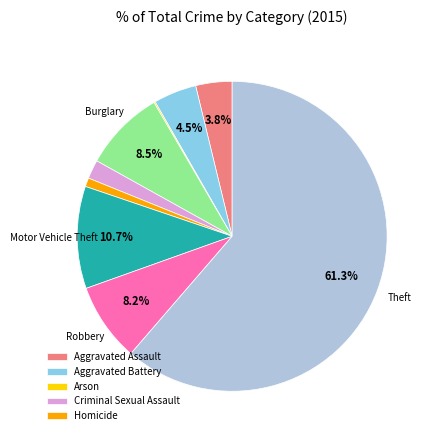

Is there a majority slice in this chart?

Yes